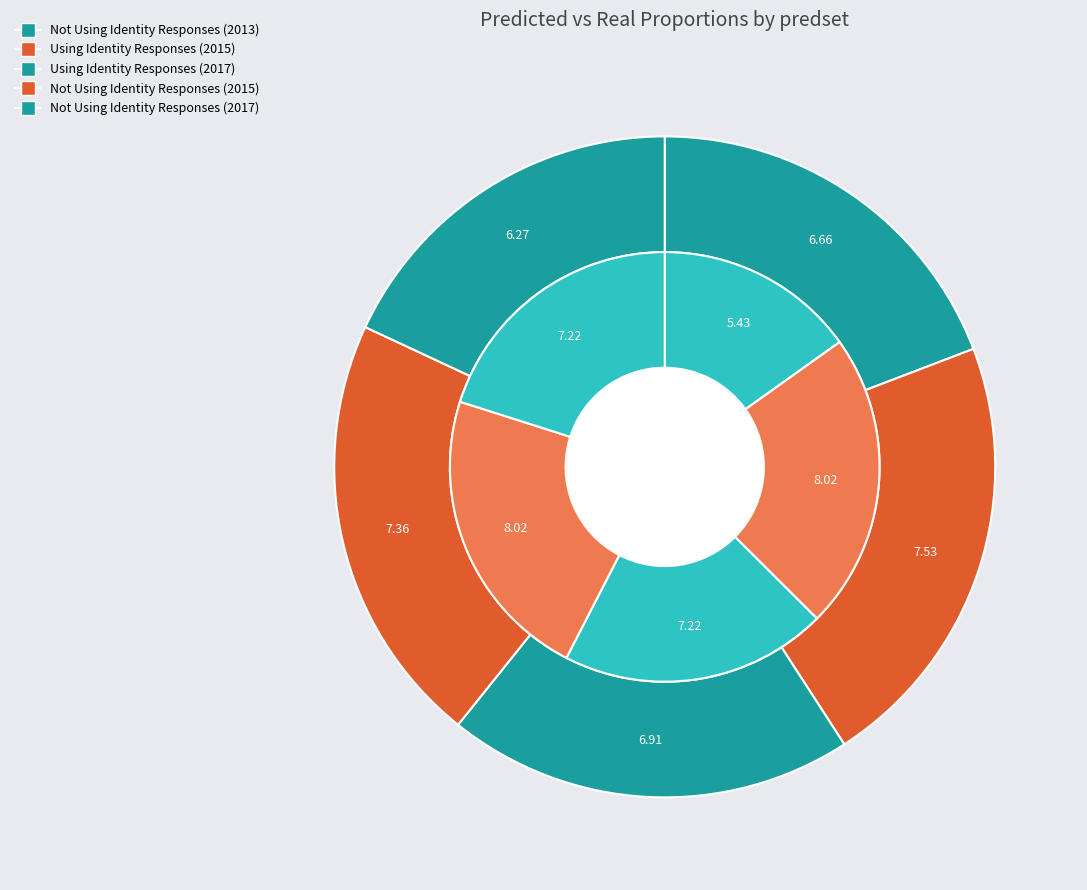

How many slices are in this pie chart?

5